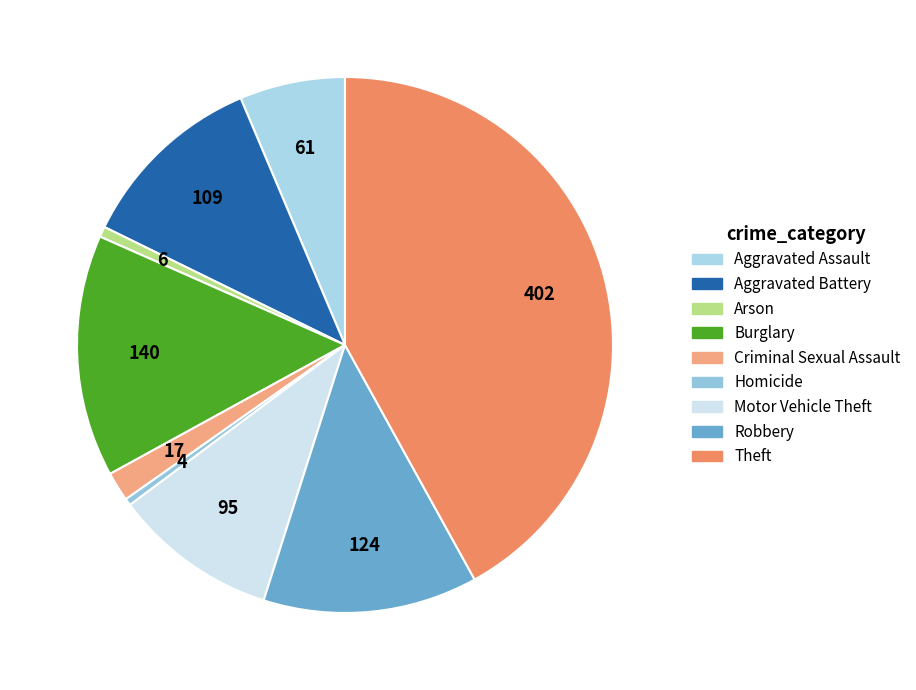

Between Aggravated Assault and Theft, which is larger?

Theft